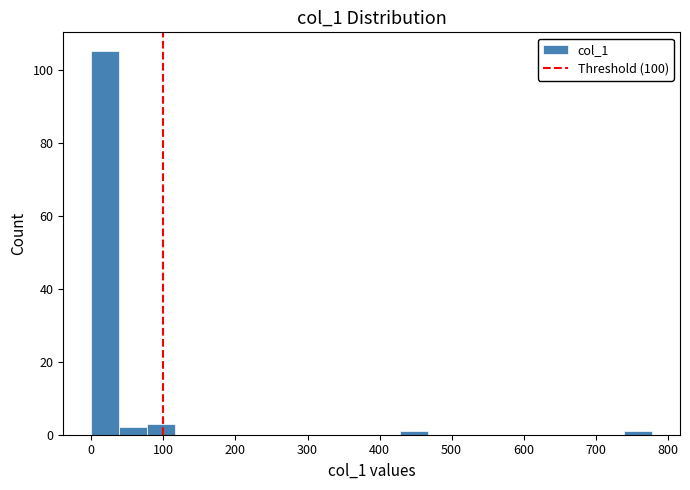

Around what value on the x-axis is the tallest bar? Give the approximate position of its centre, as read against the axis.

20